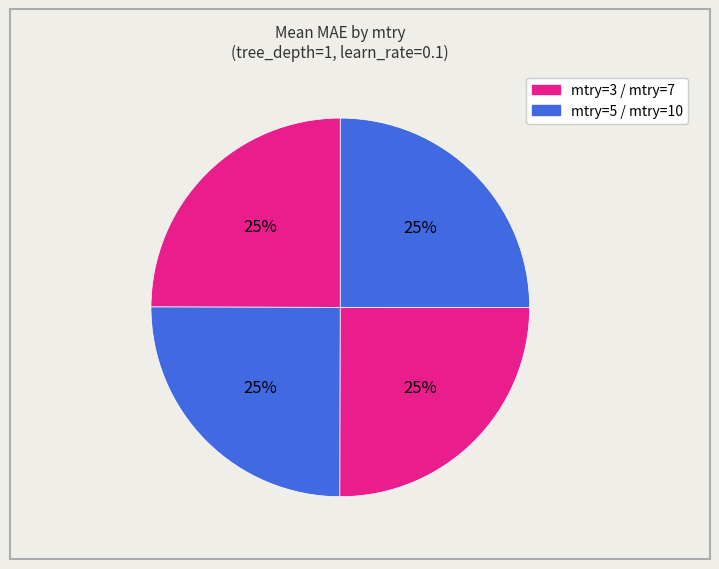

How many segments does this pie chart have?

4